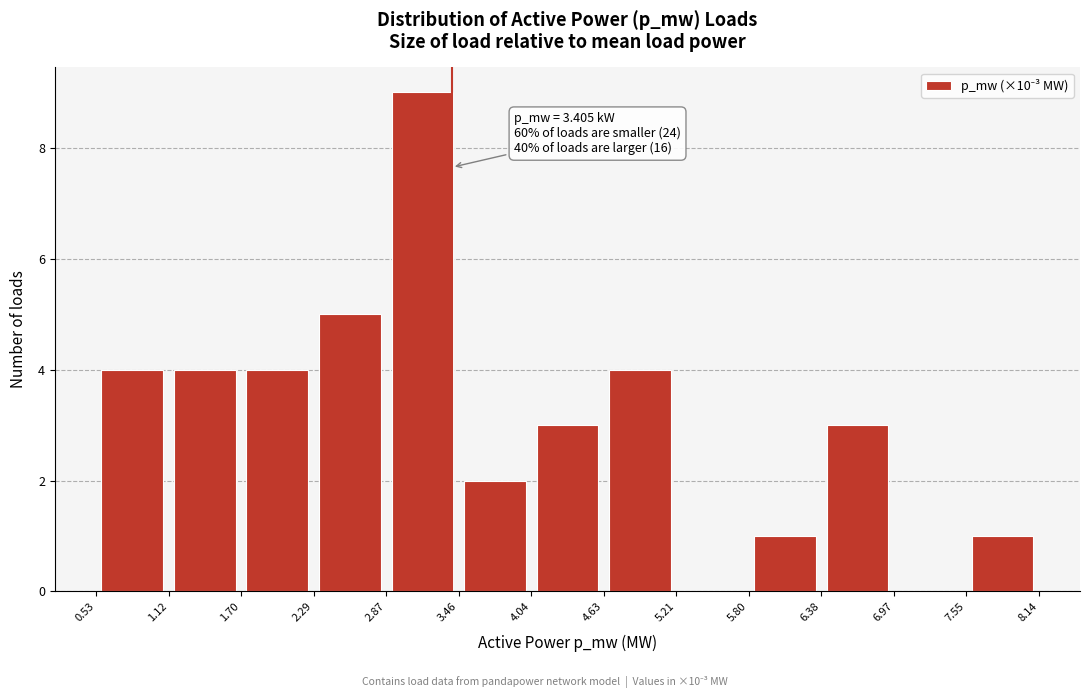

Which range on the x-axis has the tallest bar?

2.87 to 3.46